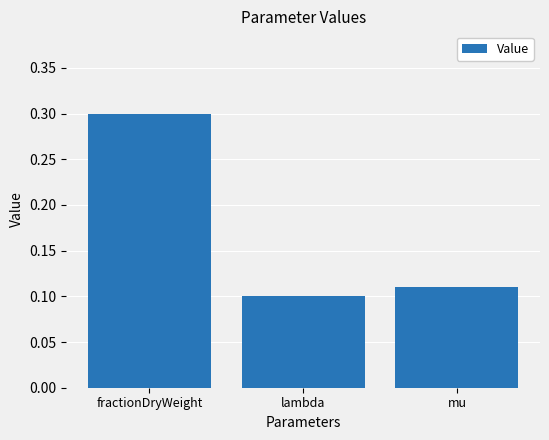

List the labels in order of value, largest first.

fractionDryWeight, mu, lambda